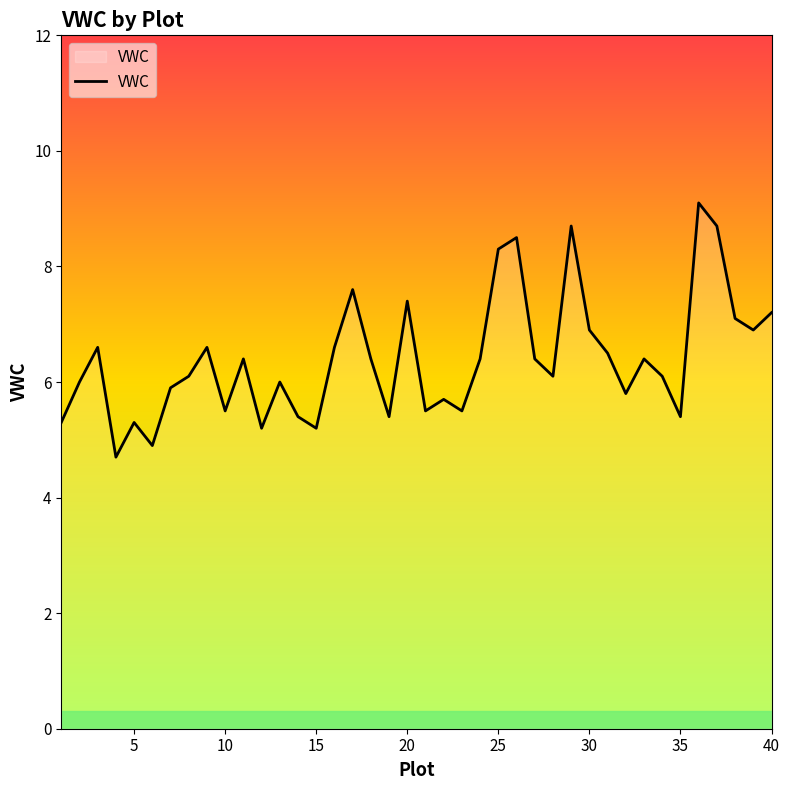

What is the difference between the maximum and minimum values?

4.4